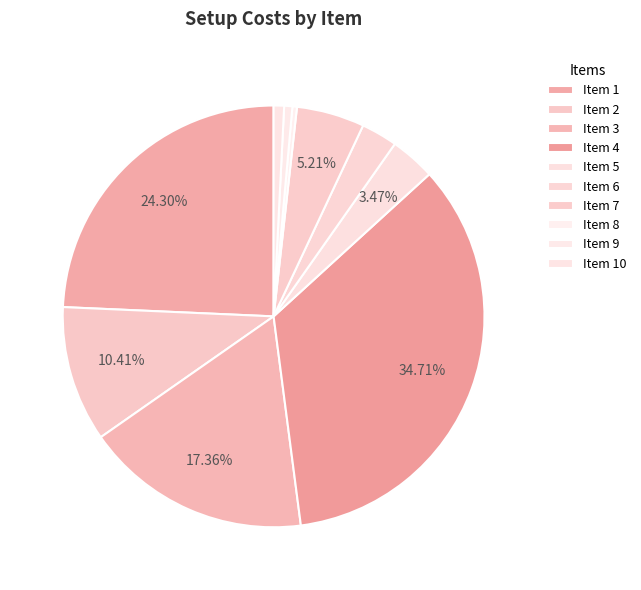

How many slices are in this pie chart?

10